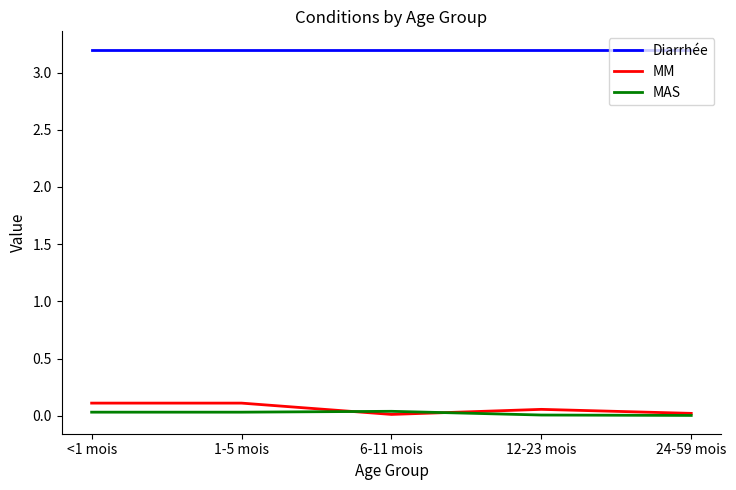

Which series has the largest total across all categories?

Diarrhée